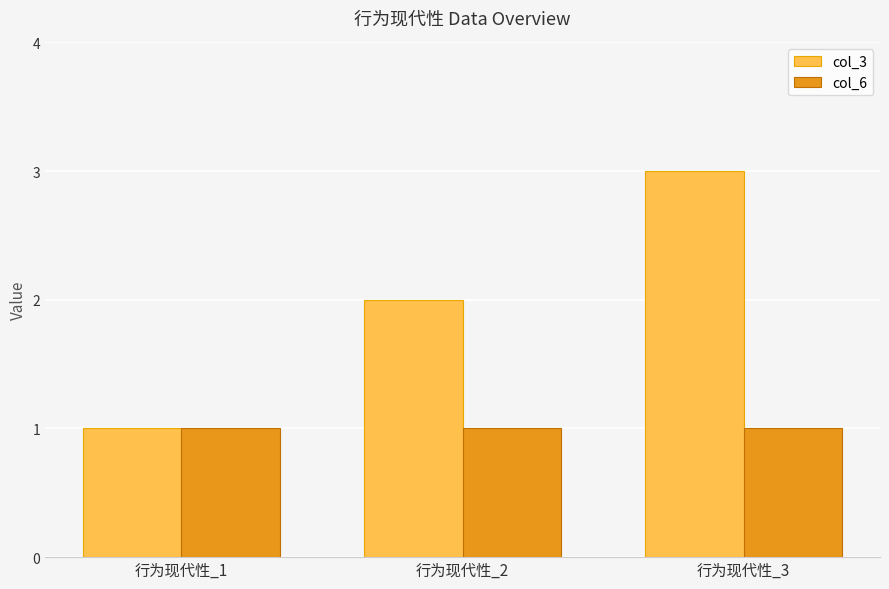

What is the difference between the col_3 values at 行为现代性_1 and 行为现代性_2?

1